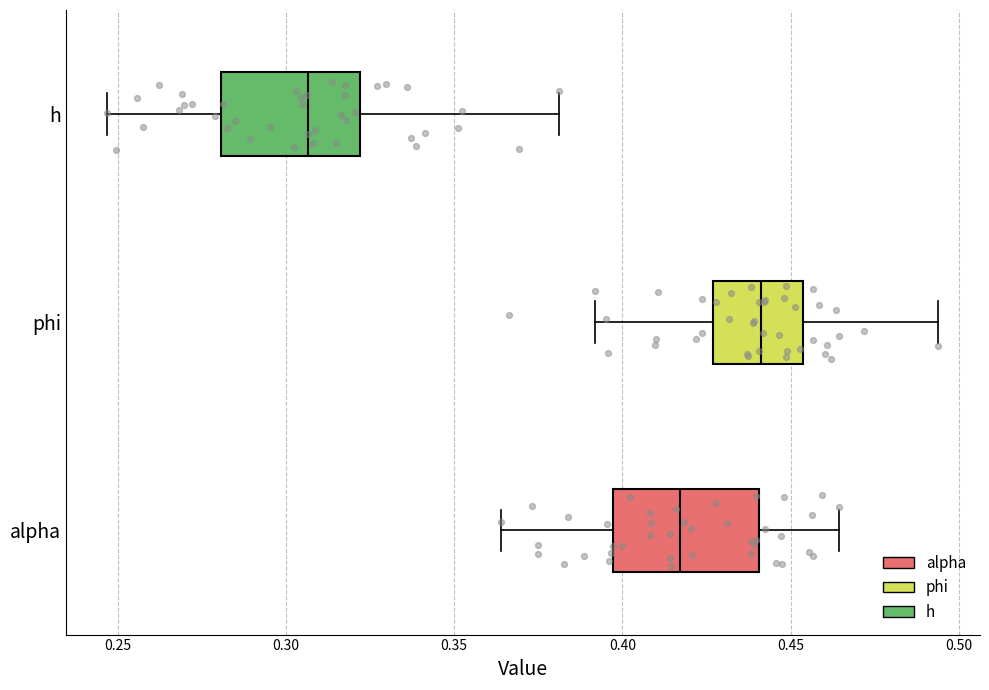

Where does the median line of the box for h sit on the x-axis? The values are not printed on the chart, so give them approximately, as read against the axis.

0.305